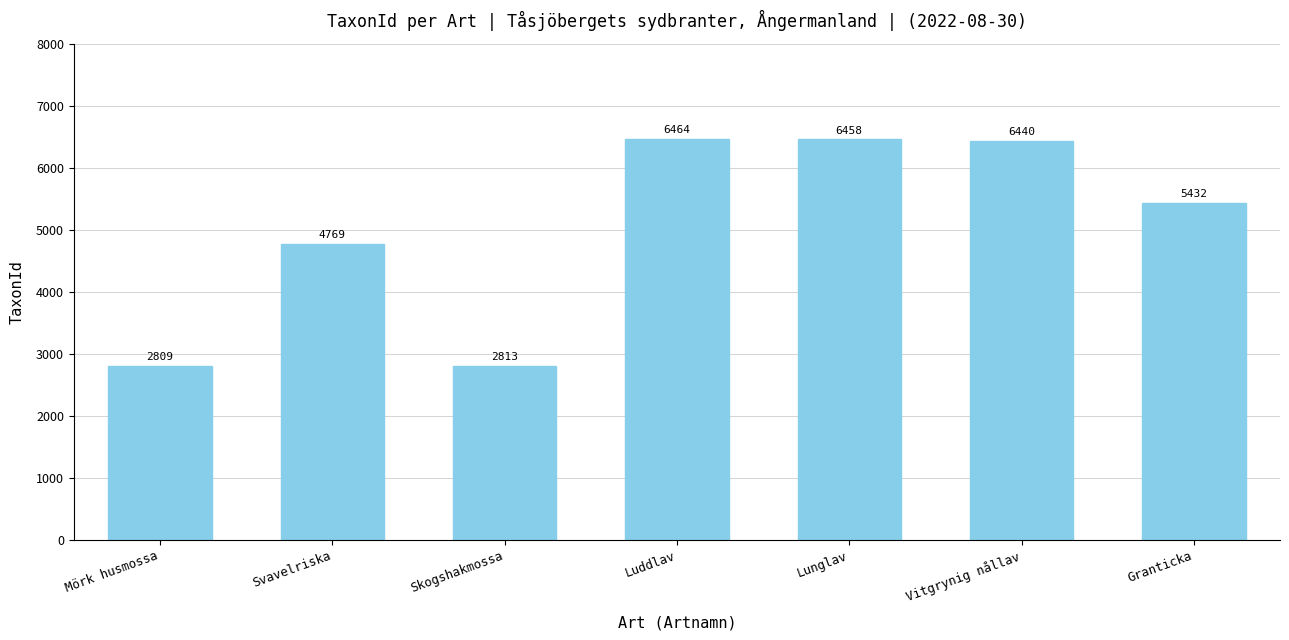

Which label corresponds to the smallest value in the chart?

Mörk husmossa